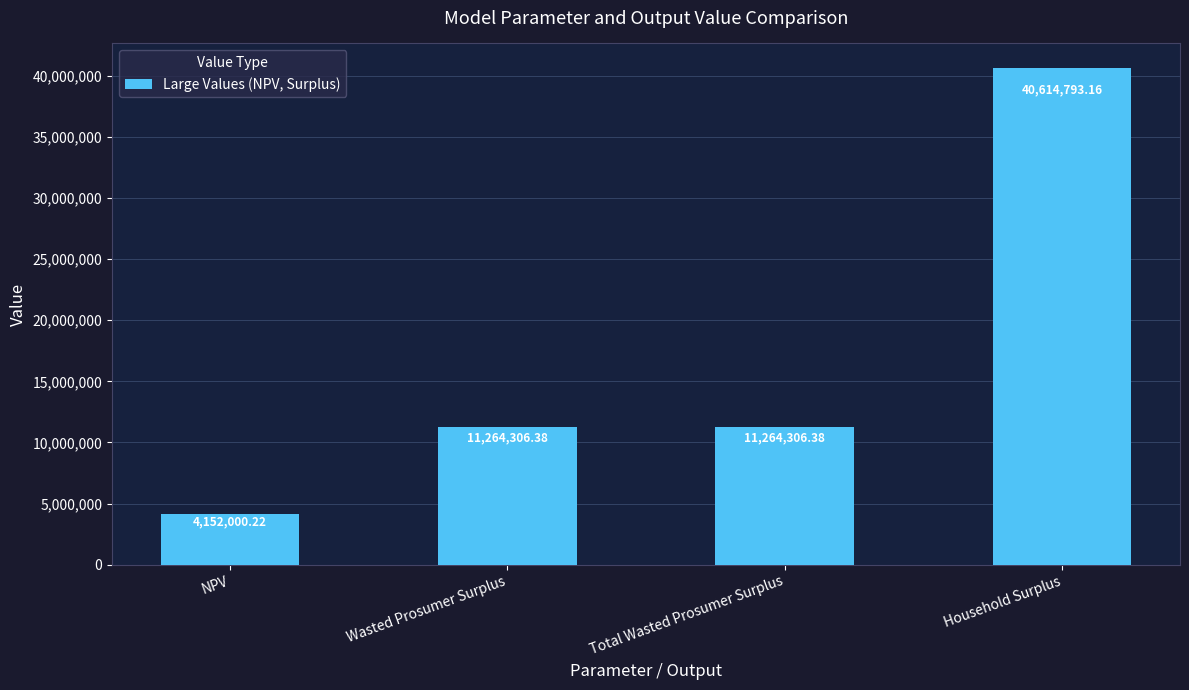

The chart shows a value of 6861530.7 at Total Wasted Prosumer Surplus. True or false?

False